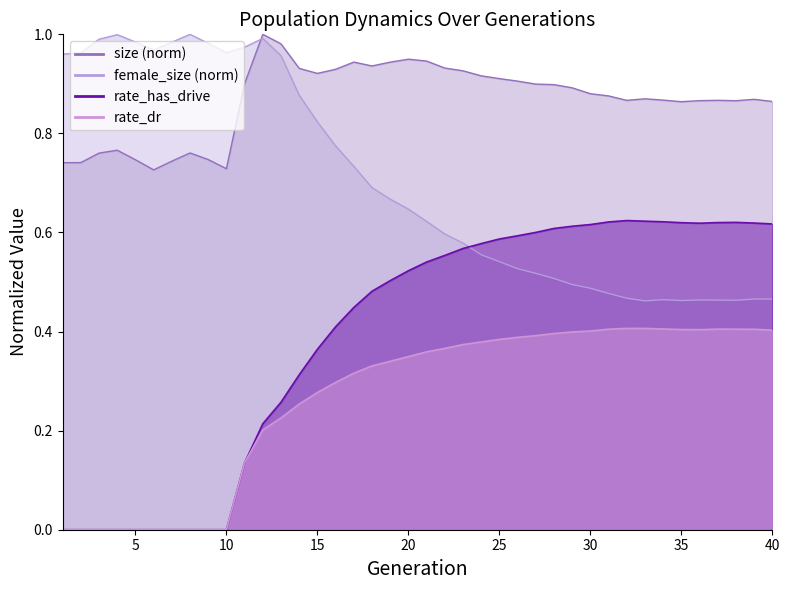

Between 5 and 7, which series saw the biggest shift?

size